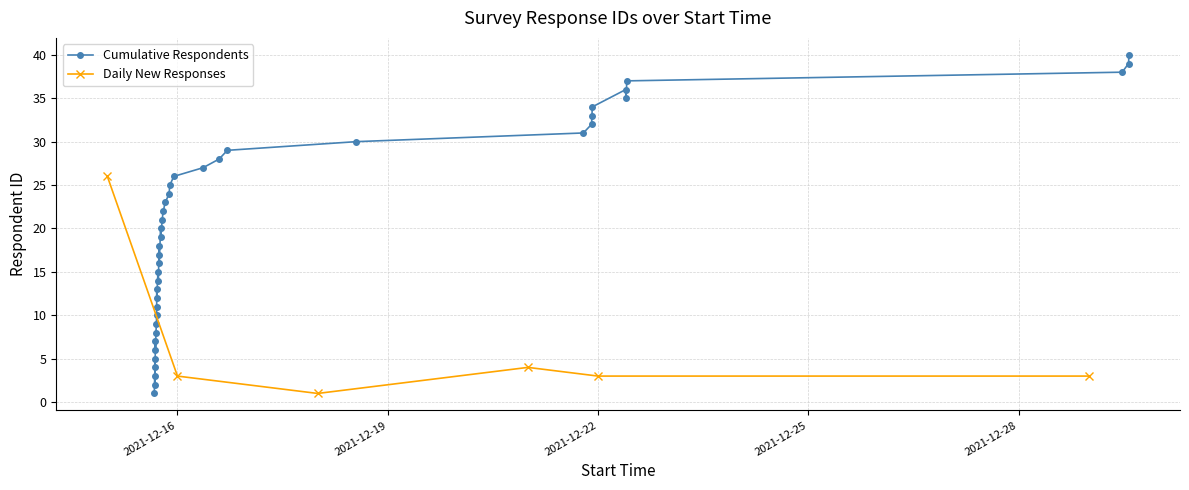

How many points are lower than both their immediate neighbors (excluding endpoints)?

8